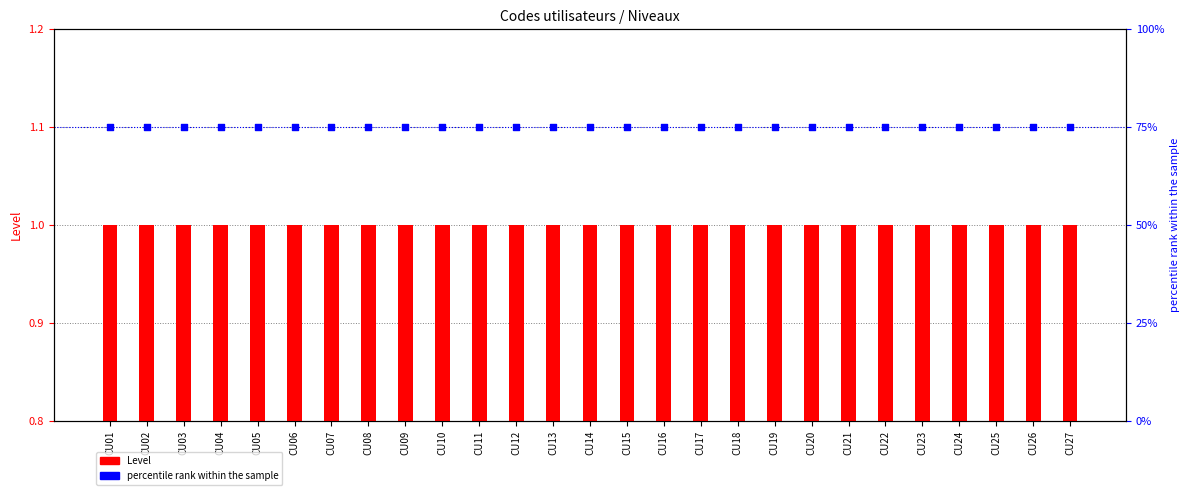

At how many categories does at least one series exceed 3?

27